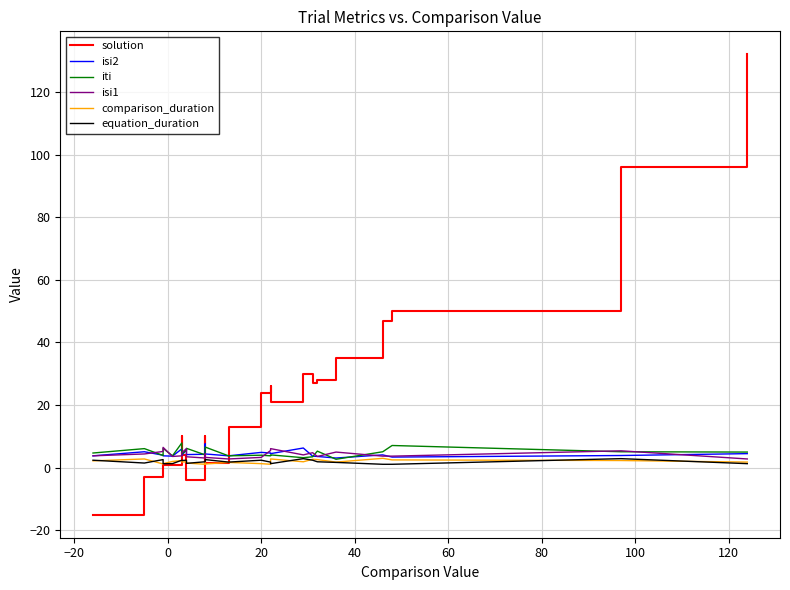

What is the difference between the maximum and second lowest values in the solution series?

136.0